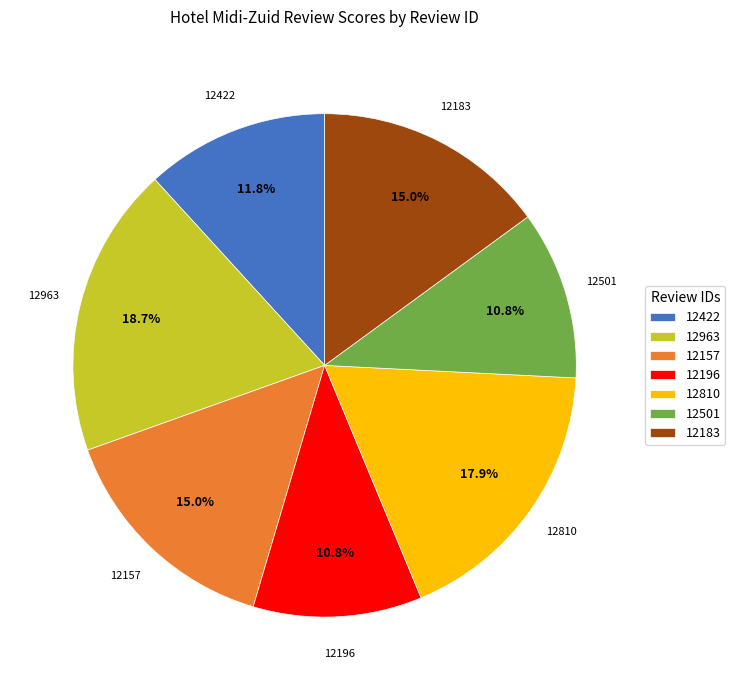

Which category has the biggest portion of the pie?

12963